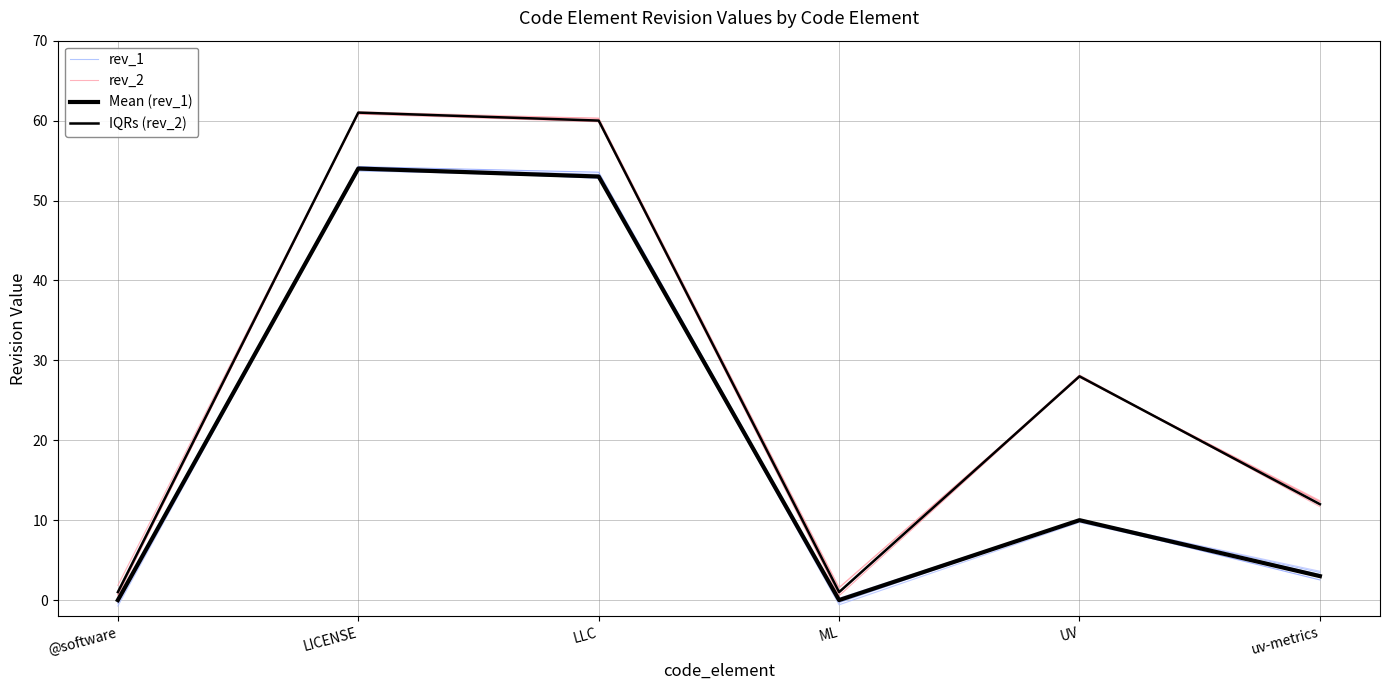

The value of Mean (rev_1) at @software is 0.0. True or false?

True